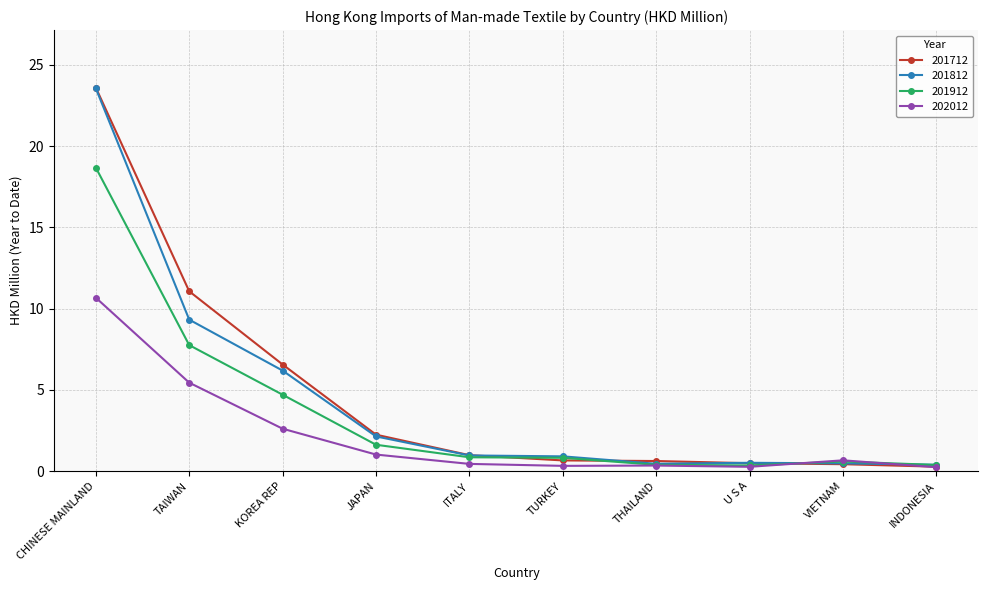

How many distinct data groups are displayed?

4